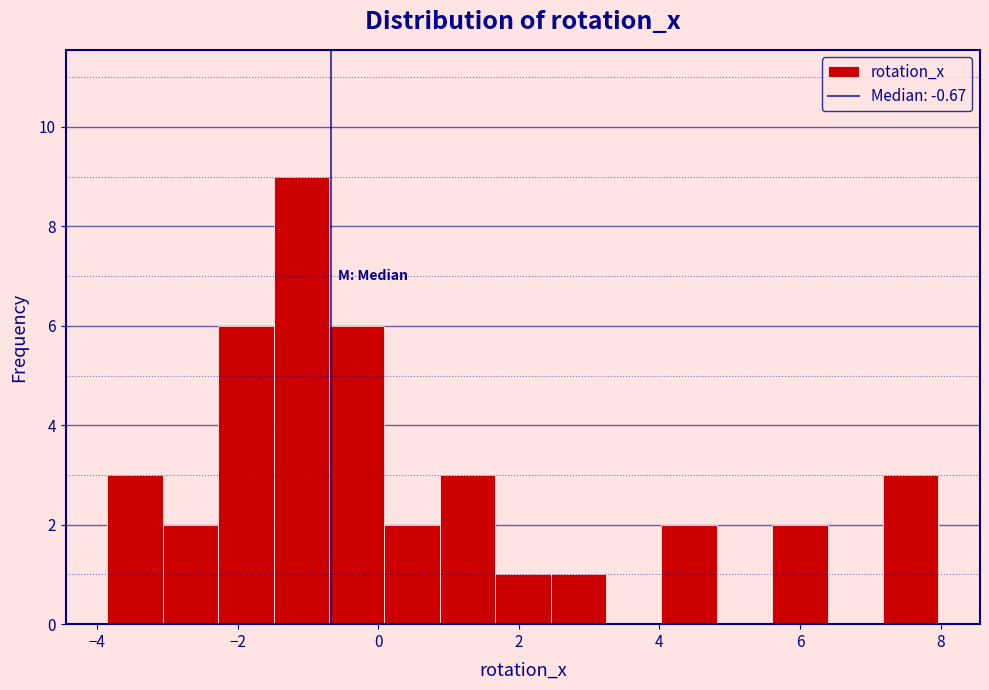

Read against the x-axis, roughly where is the centre of the tallest bar?

-1.0